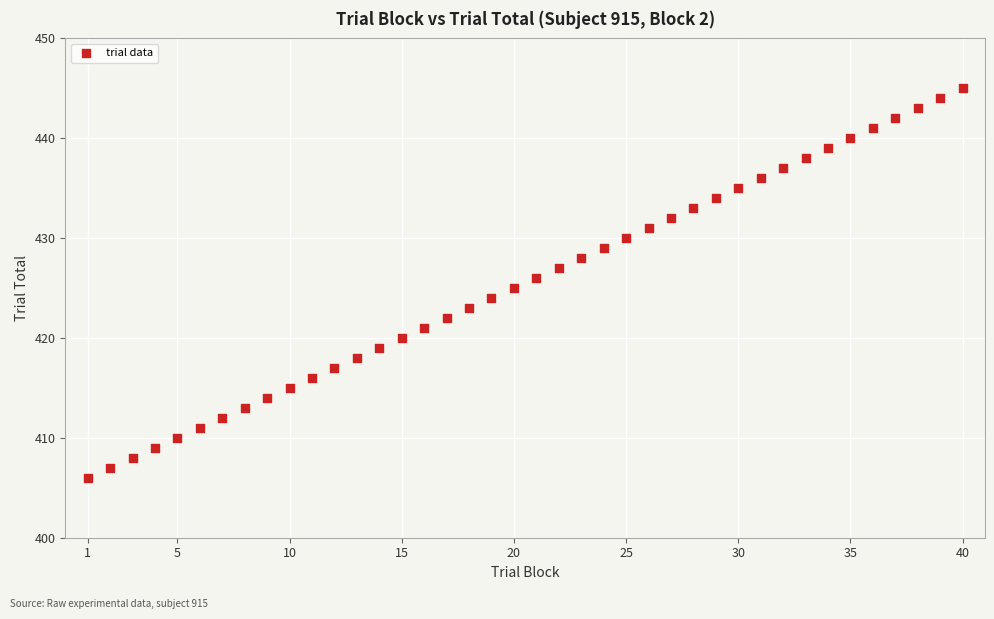

What is the range of Y values (max minus min)?

39